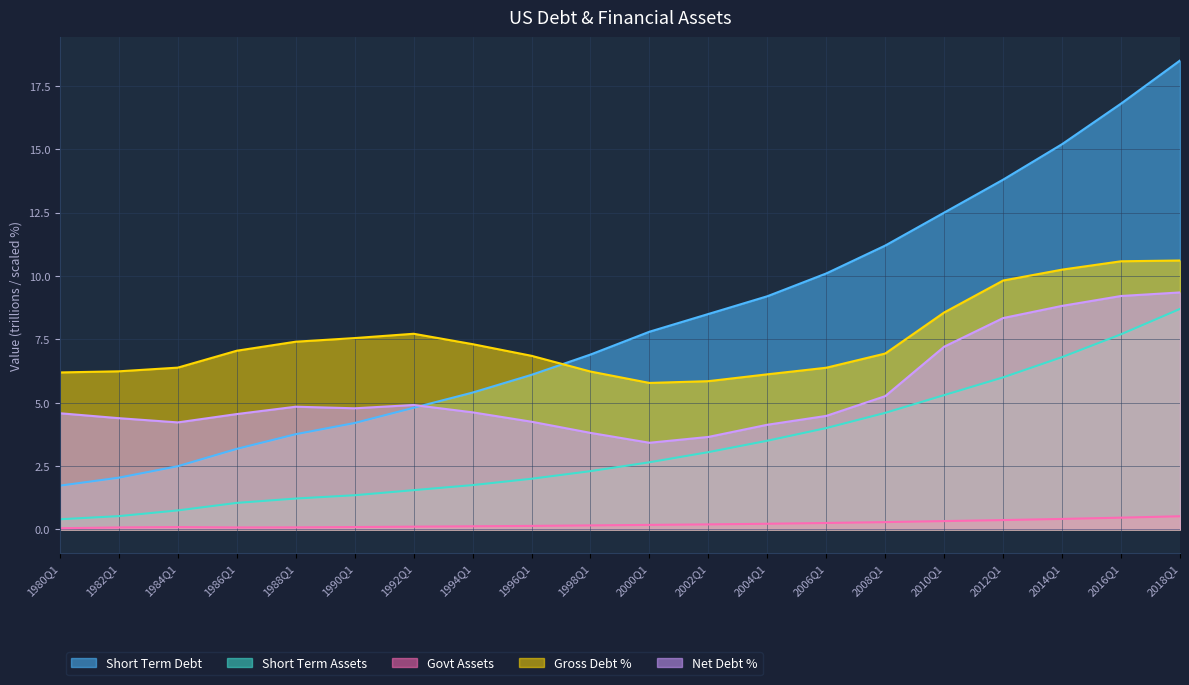

What is the difference between the second highest and minimum values in the net_debt series?

5.8